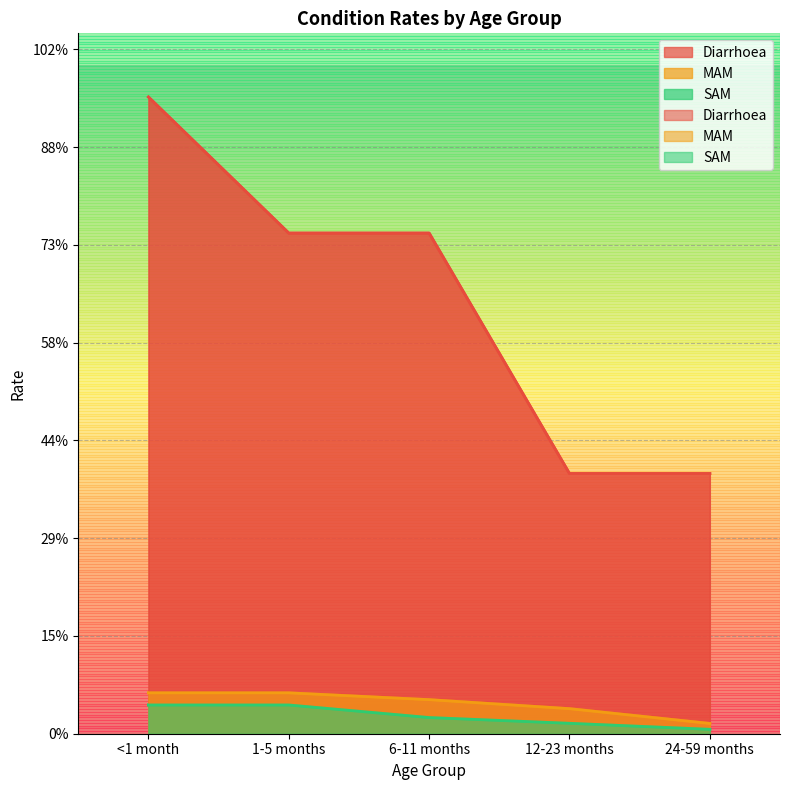

At 24-59 months, list the series in order from smallest to largest.

SAM, MAM, Diarrhoea